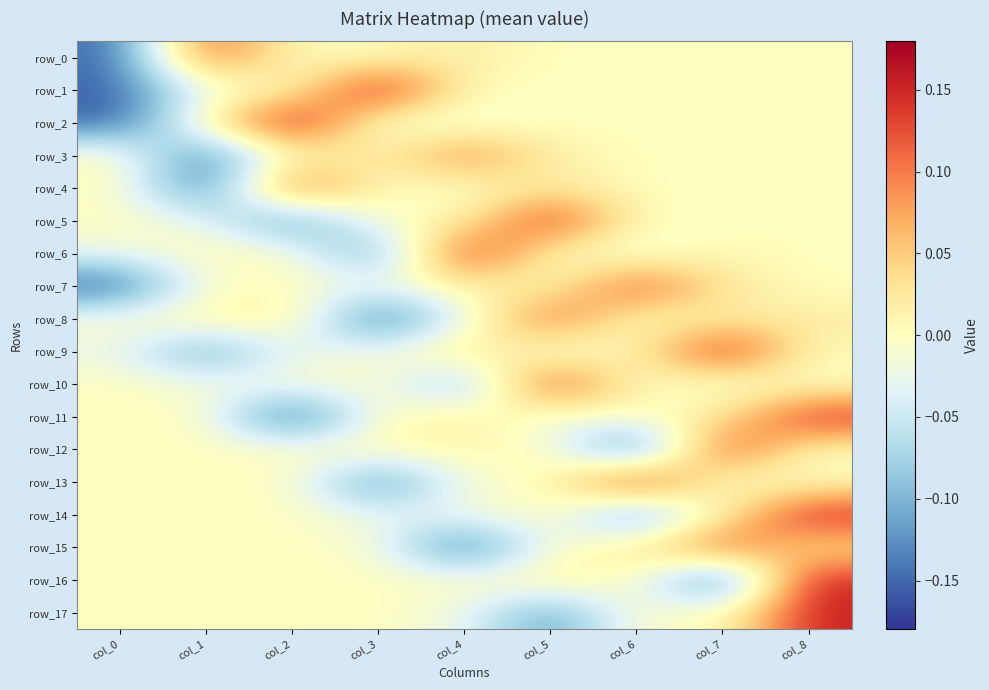

How many series are shown in this chart?

18